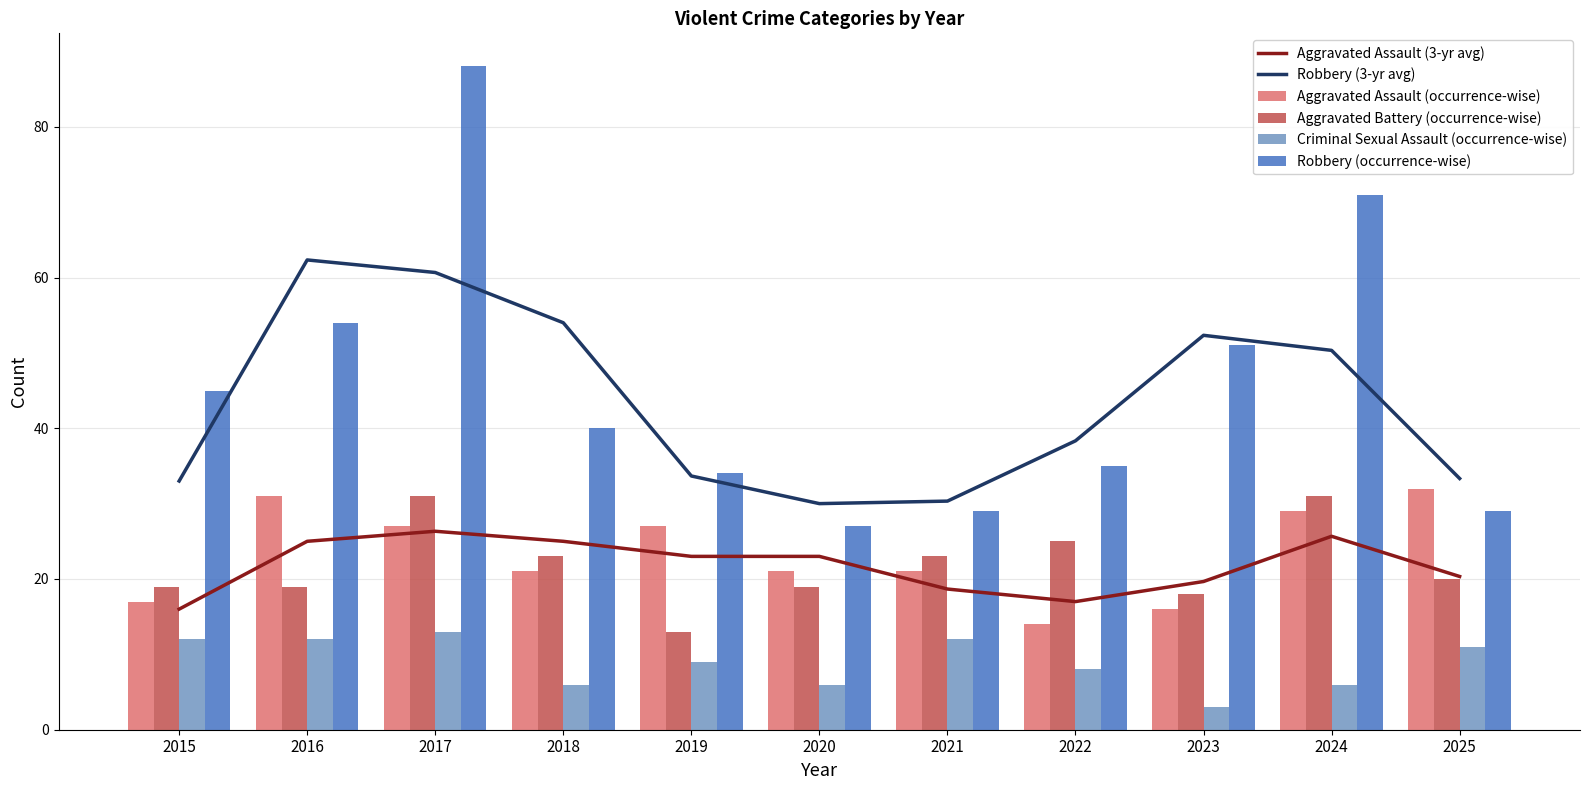

What is the difference between the maximum and second lowest values in the Aggravated Assault (3-yr avg) series?

9.3